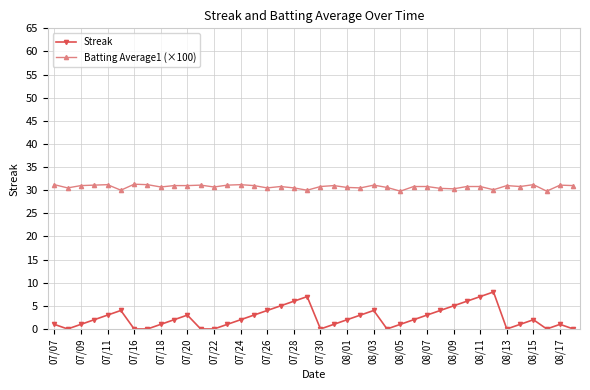

True or false: Batting Average1 (×100) and Streak intersect in this chart.

False